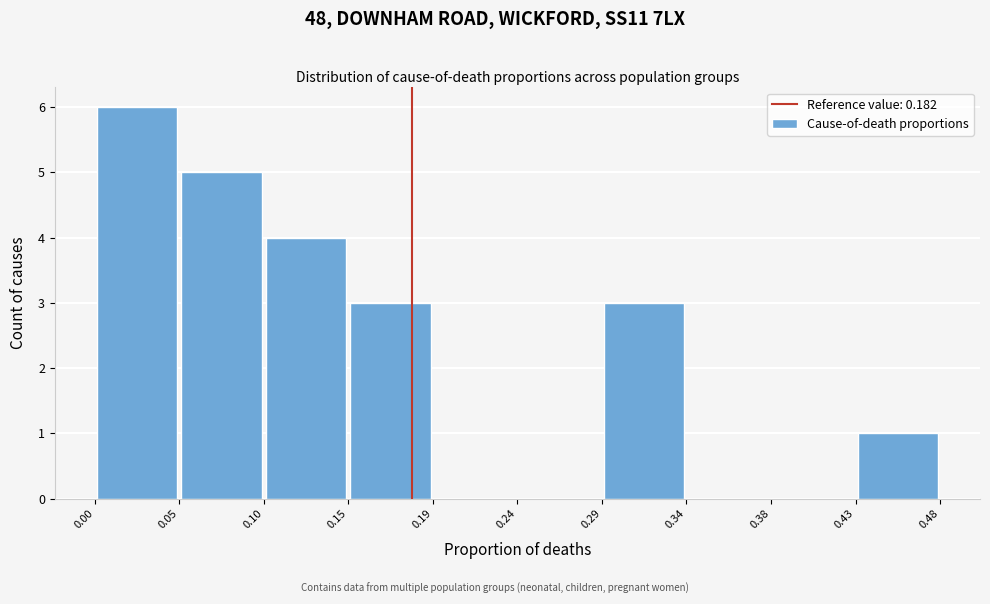

Reading left to right, transcribe this chart: for each bar, give the range it covers on the x-axis and its height. The values are not printed on the chart, so give them approximately, as read against the axis.

0.00 to 0.05: 6
0.05 to 0.10: 5
0.10 to 0.15: 4
0.15 to 0.19: 3
0.19 to 0.24: 0
0.24 to 0.29: 0
0.29 to 0.34: 3
0.34 to 0.38: 0
0.38 to 0.43: 0
0.43 to 0.48: 1